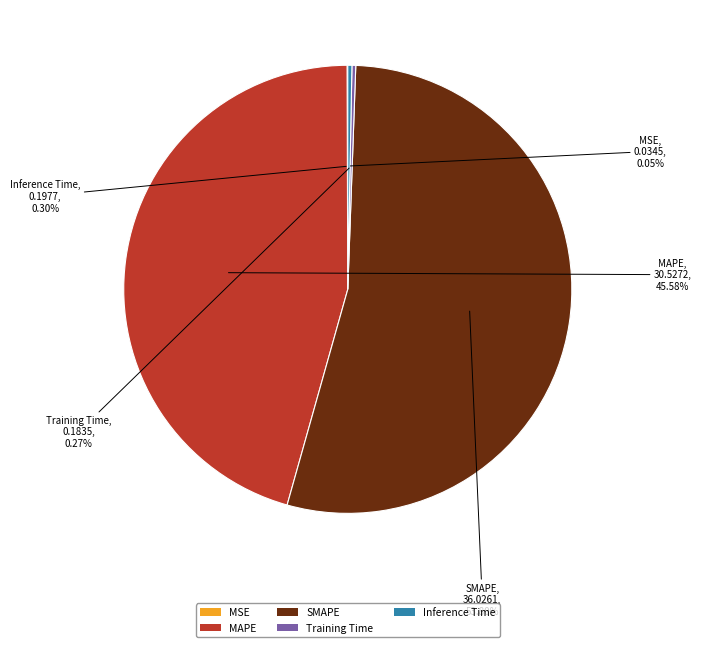

Combined, do SMAPE and Inference Time account for over 50%?

Yes